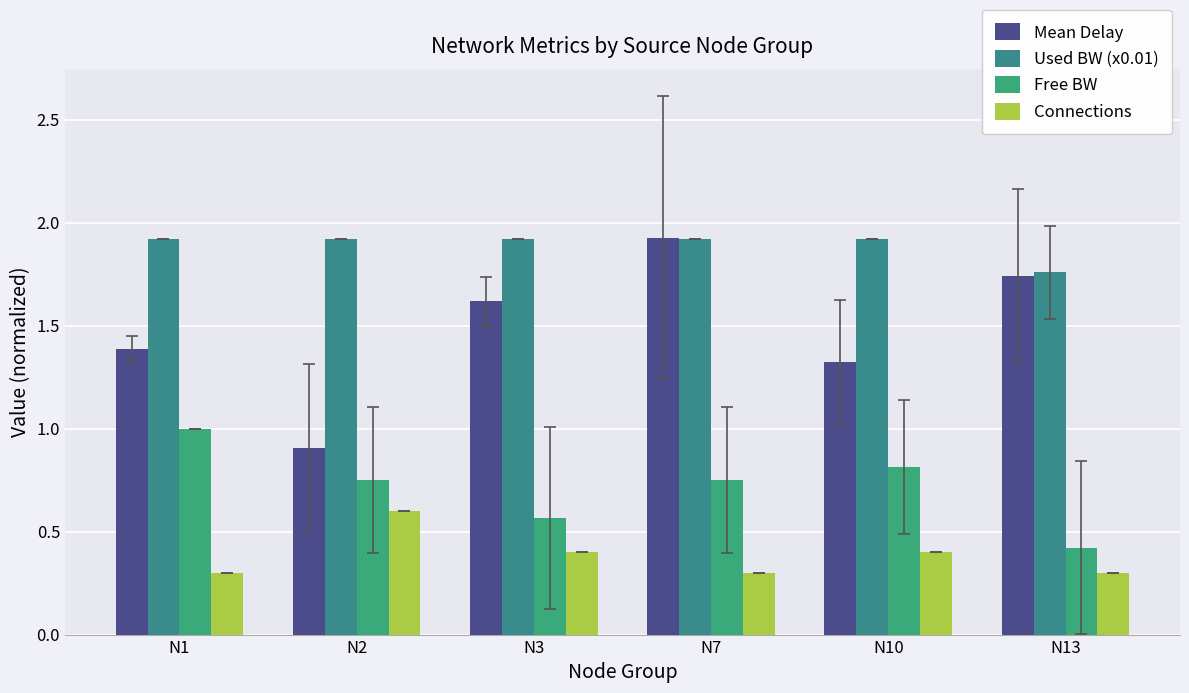

What is the lowest value of the Used BW (x0.01) series?

1.8